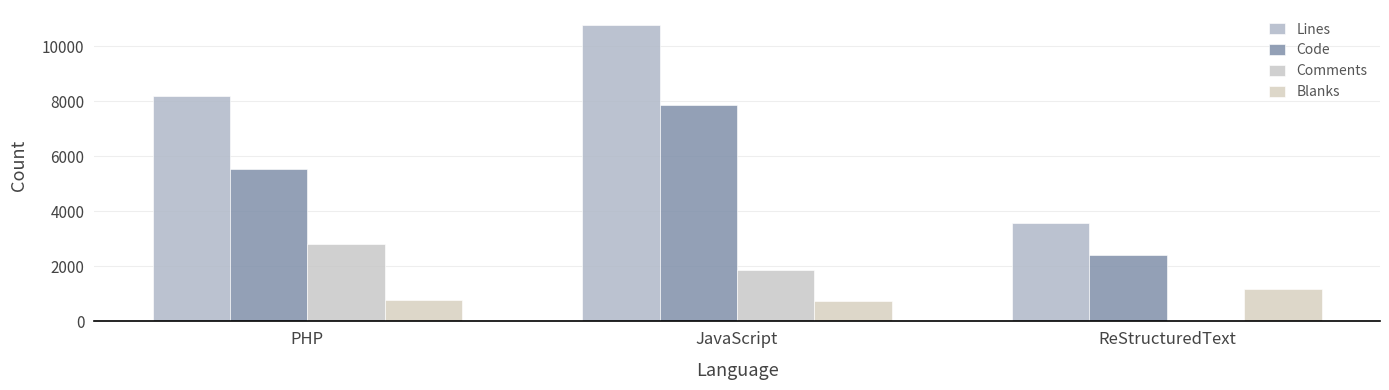

Which category has the lowest value in the Blanks series?

JavaScript